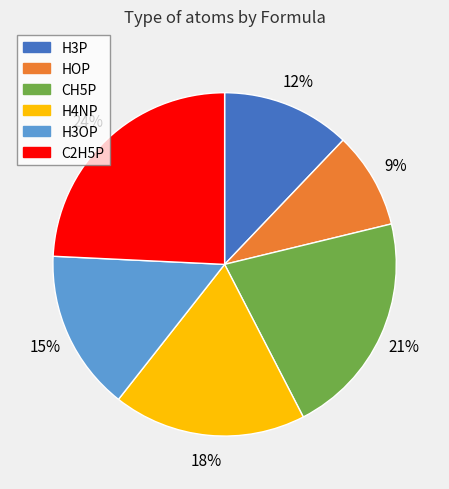

The C2H5P slice represents 24% of the pie. True or false?

True